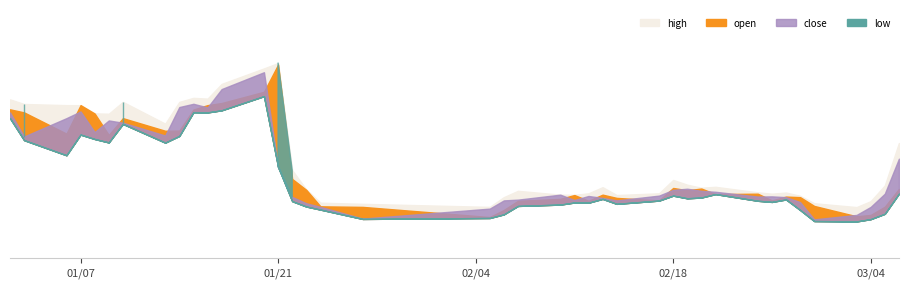

True or false: close and open cross at least once.

True